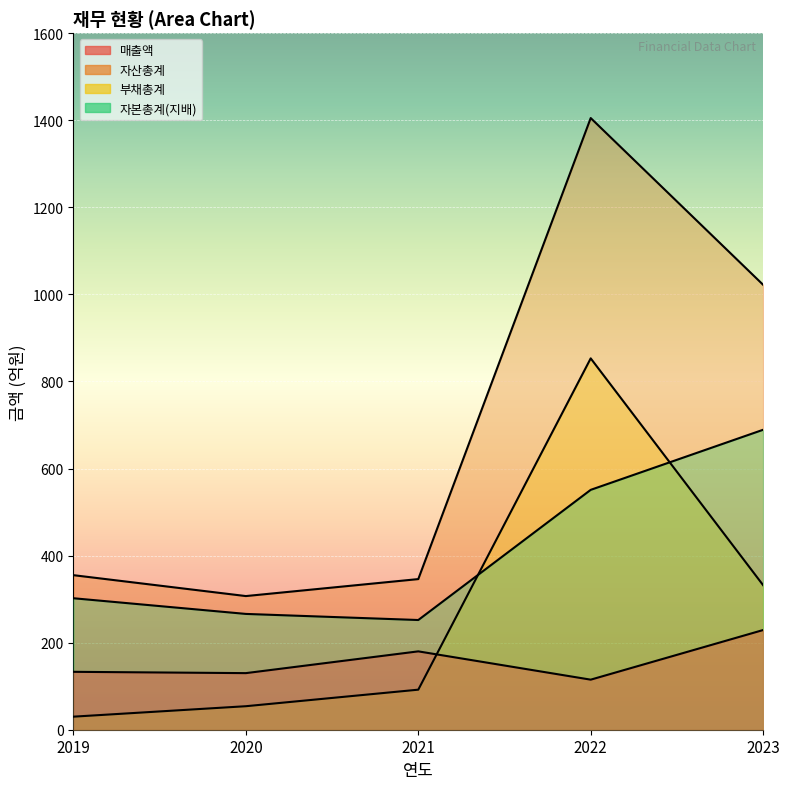

How many data points in 매출액 are above 133?

2